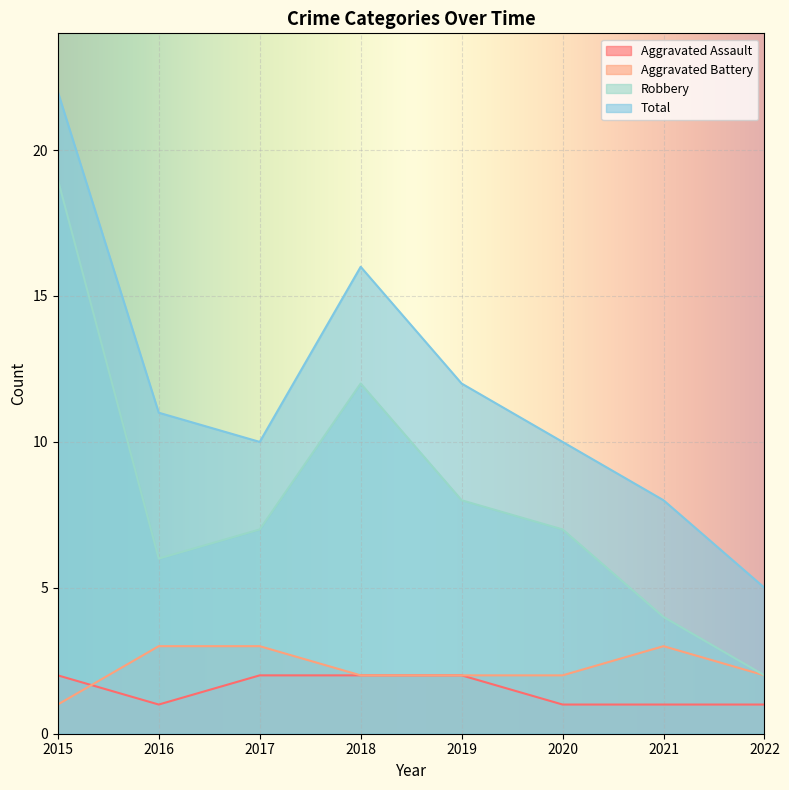

Reading left to right, list all the values displayed in this chart.

Aggravated Assault: 2	1	2	2	2	1	1	1
Aggravated Battery: 1	3	3	2	2	2	3	2
Robbery: 19	6	7	12	8	7	4	2
Total: 22	11	10	16	12	10	8	5